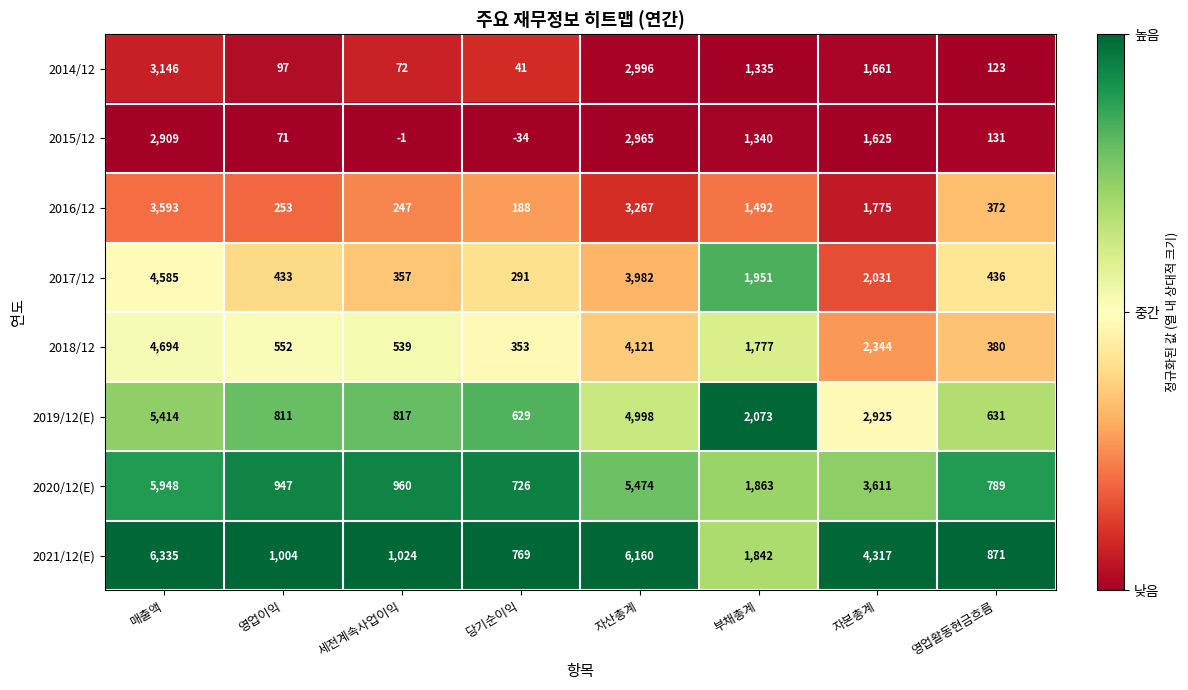

Rank the series by their maximum value, from highest to lowest.

2021/12(E), 2020/12(E), 2019/12(E), 2018/12, 2017/12, 2016/12, 2014/12, 2015/12